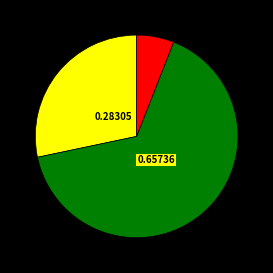

How many segments does this pie chart have?

3